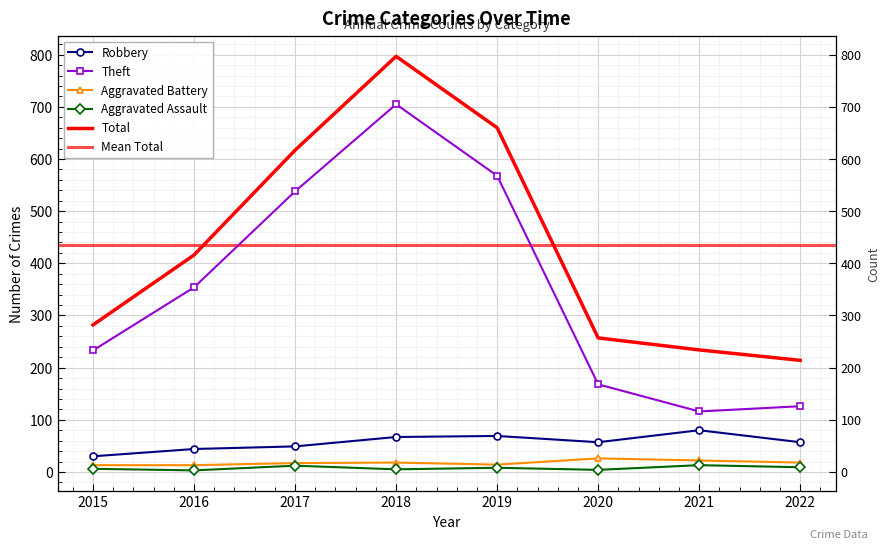

True or false: Theft has a value of 168 at 2020.

True